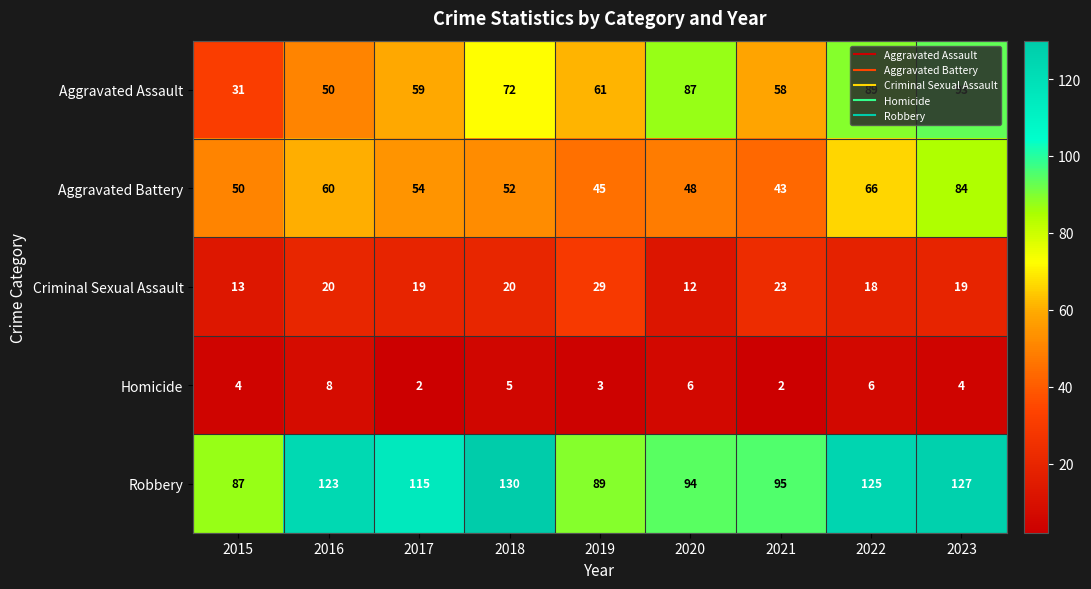

What is the difference between the Homicide values at 2016 and 2018?

3